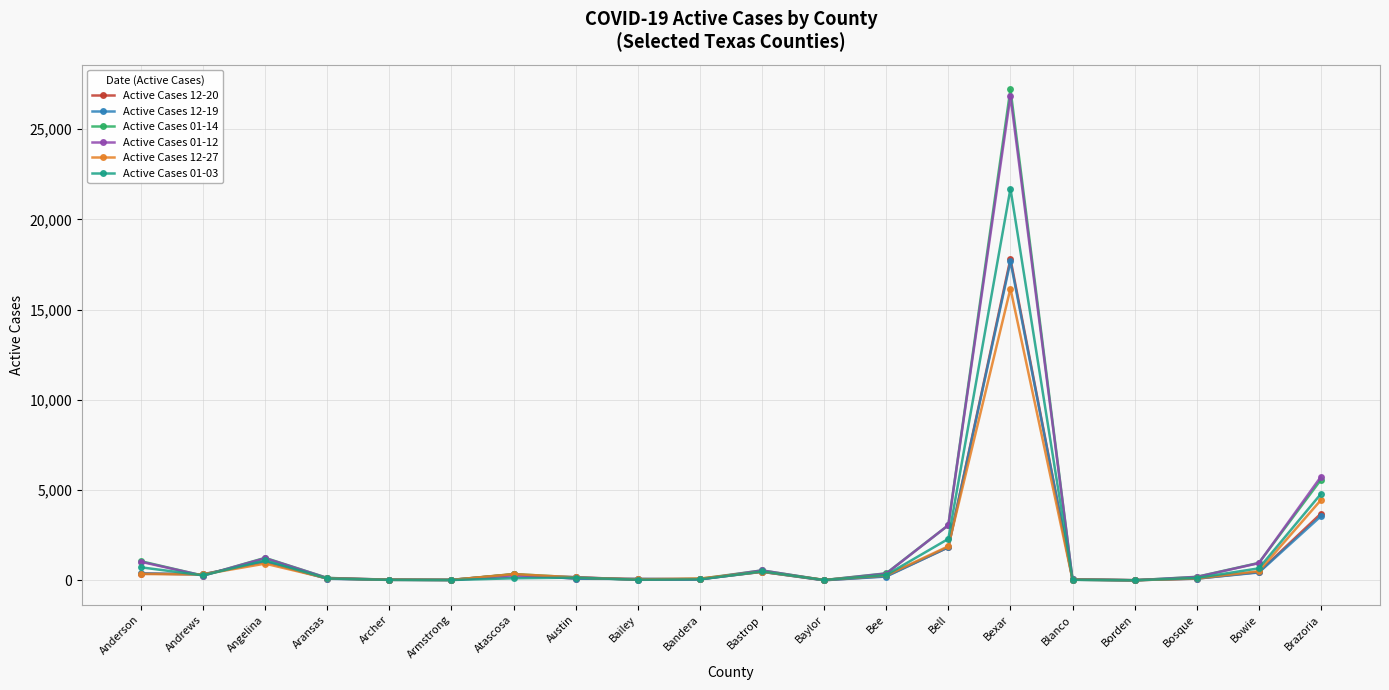

At which category is the sum across all series the highest?

Bexar